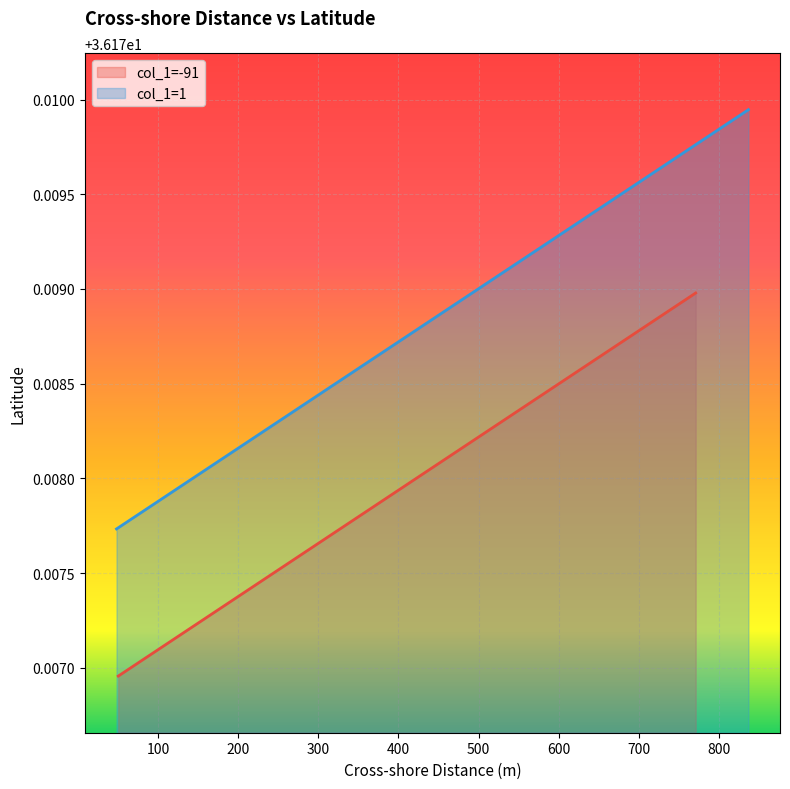

Which series has the largest total across all categories?

col_1=1